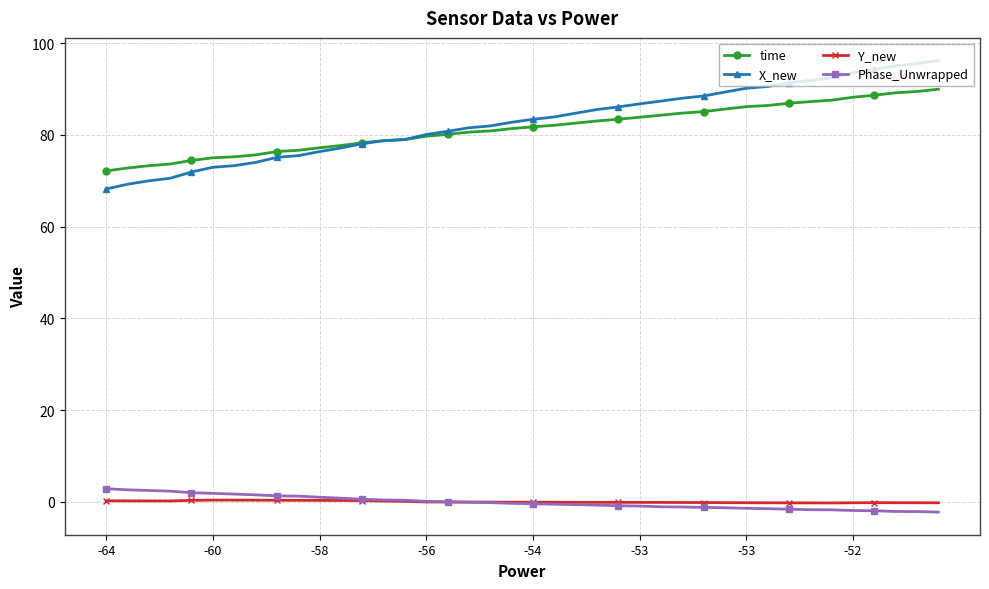

What is the minimum value shown in the chart?

-2.3